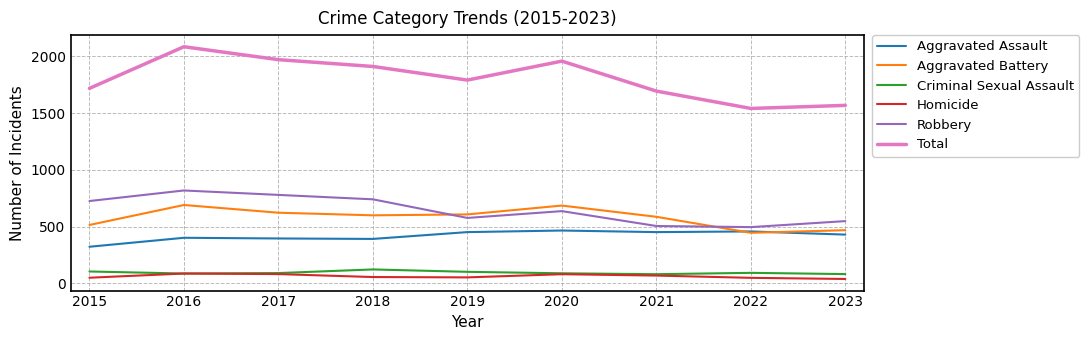

What is the maximum value for Total?

2086